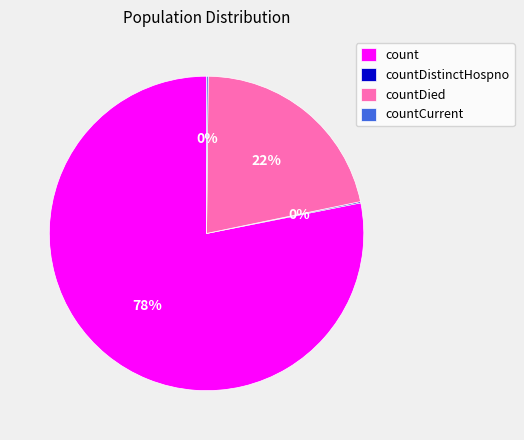

Is it true that countDied is 13% of the pie?

False